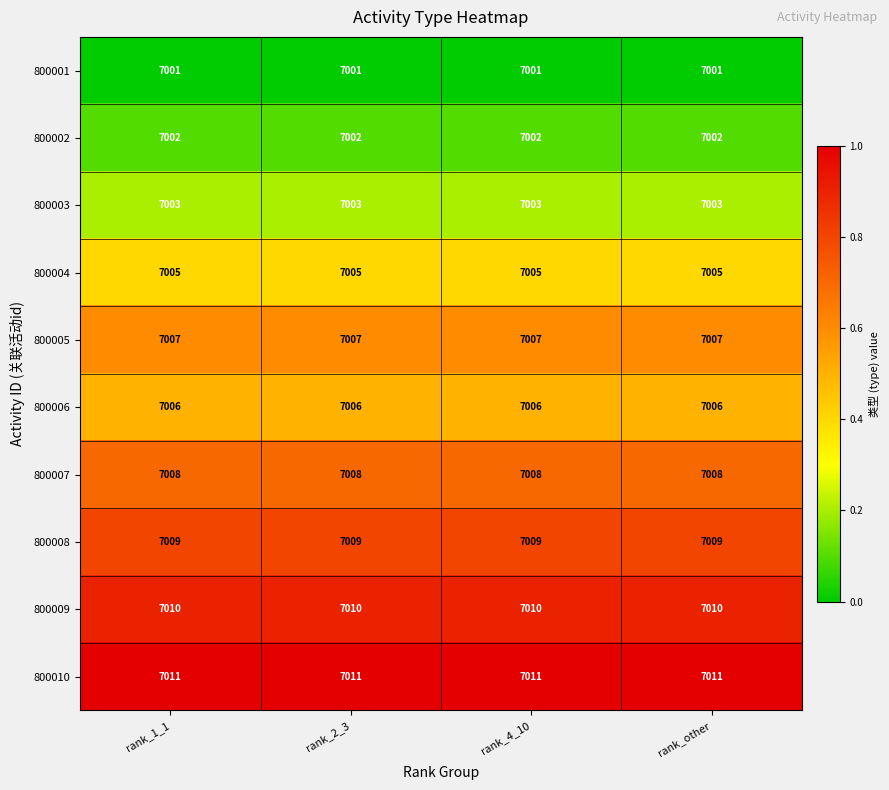

True or false: 800007 has a value of 7008 at rank_2_3.

True